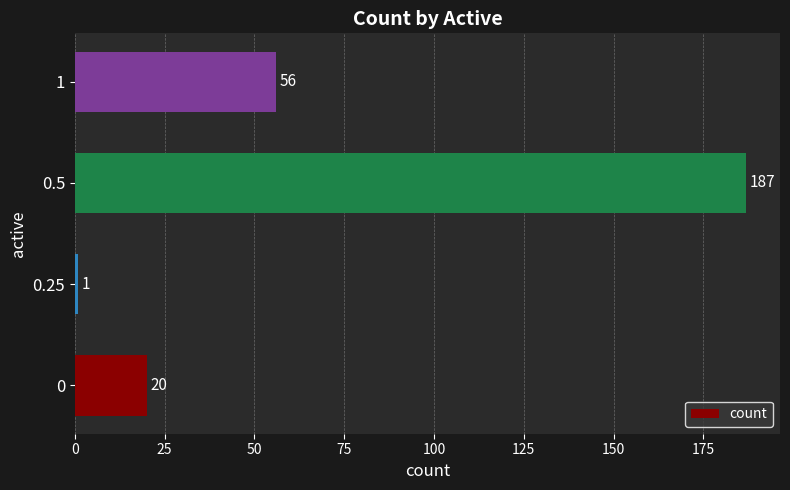

Are the bars grouped side by side (vs. stacked)?

No